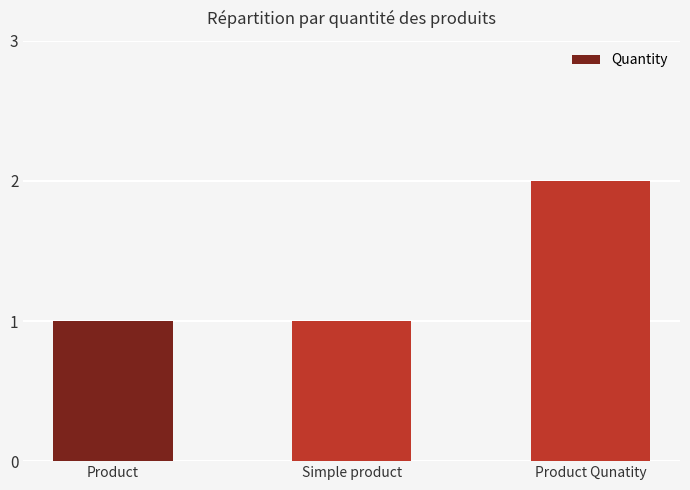

Reading left to right, what are all the values shown in this chart?

1	1	2